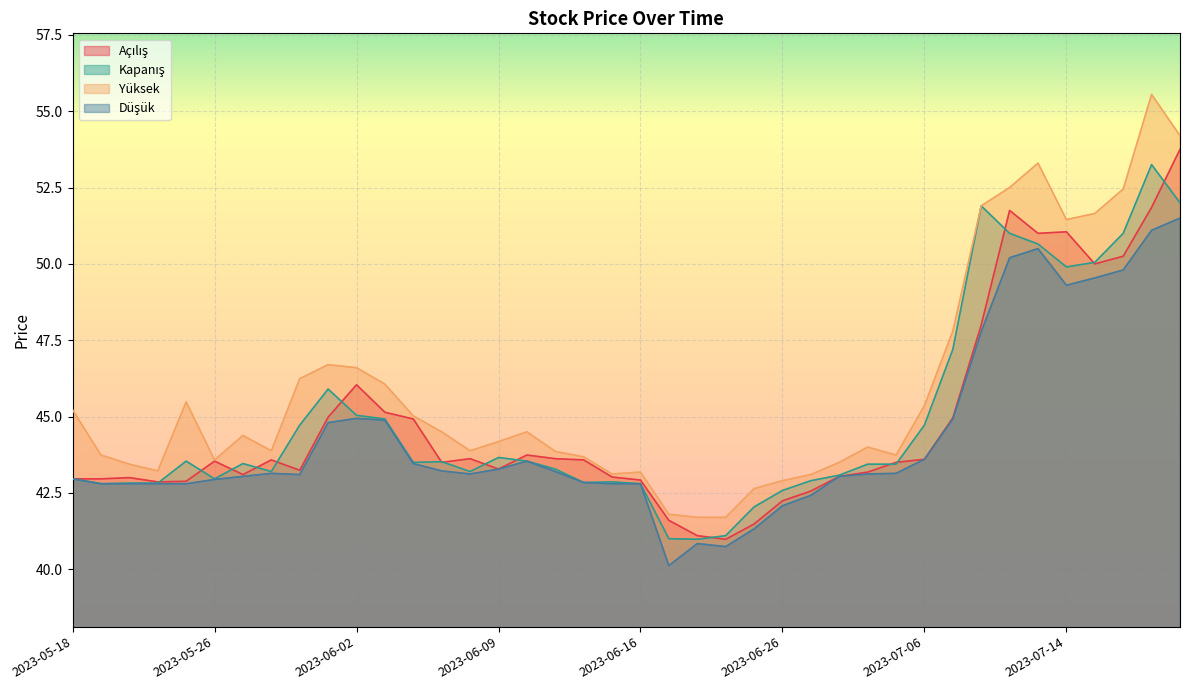

Reading left to right, extract all data points from this chart.

Açılış: 2023-05-18=43.0	2023-05-22=43.0	2023-05-23=43.0	2023-05-24=42.9	2023-05-25=42.9	2023-05-26=43.5	2023-05-29=43.1	2023-05-30=43.6	2023-05-31=43.2	2023-06-01=45.0	2023-06-02=46.0	2023-06-05=45.1	2023-06-06=44.9	2023-06-07=43.5	2023-06-08=43.6	2023-06-09=43.3	2023-06-12=43.7	2023-06-13=43.6	2023-06-14=43.6	2023-06-15=43.0	2023-06-16=42.9	2023-06-20=41.6	2023-06-21=41.1	2023-06-22=41.0	2023-06-23=41.5	2023-06-26=42.2	2023-06-27=42.6	2023-07-03=43.0	2023-07-04=43.2	2023-07-05=43.5	2023-07-06=43.6	2023-07-07=45.0	2023-07-10=48.0	2023-07-12=51.8	2023-07-13=51.0	2023-07-14=51.0	2023-07-17=50.0	2023-07-18=50.2	2023-07-19=51.8	2023-07-20=53.8
Kapanış: 2023-05-18=43.0	2023-05-22=42.8	2023-05-23=42.8	2023-05-24=42.8	2023-05-25=43.5	2023-05-26=43.0	2023-05-29=43.5	2023-05-30=43.2	2023-05-31=44.7	2023-06-01=45.9	2023-06-02=45.0	2023-06-05=44.9	2023-06-06=43.5	2023-06-07=43.5	2023-06-08=43.2	2023-06-09=43.7	2023-06-12=43.5	2023-06-13=43.3	2023-06-14=42.8	2023-06-15=42.9	2023-06-16=42.8	2023-06-20=41.0	2023-06-21=41.0	2023-06-22=41.1	2023-06-23=42.0	2023-06-26=42.6	2023-06-27=42.9	2023-07-03=43.1	2023-07-04=43.4	2023-07-05=43.4	2023-07-06=44.7	2023-07-07=47.2	2023-07-10=51.9	2023-07-12=51.0	2023-07-13=50.7	2023-07-14=49.9	2023-07-17=50.0	2023-07-18=51.0	2023-07-19=53.2	2023-07-20=52.0
Yüksek: 2023-05-18=45.2	2023-05-22=43.7	2023-05-23=43.4	2023-05-24=43.2	2023-05-25=45.5	2023-05-26=43.6	2023-05-29=44.4	2023-05-30=43.9	2023-05-31=46.2	2023-06-01=46.7	2023-06-02=46.6	2023-06-05=46.1	2023-06-06=45.0	2023-06-07=44.5	2023-06-08=43.9	2023-06-09=44.2	2023-06-12=44.5	2023-06-13=43.9	2023-06-14=43.7	2023-06-15=43.1	2023-06-16=43.2	2023-06-20=41.8	2023-06-21=41.7	2023-06-22=41.7	2023-06-23=42.6	2023-06-26=42.9	2023-06-27=43.1	2023-07-03=43.5	2023-07-04=44.0	2023-07-05=43.7	2023-07-06=45.4	2023-07-07=47.8	2023-07-10=51.9	2023-07-12=52.5	2023-07-13=53.3	2023-07-14=51.5	2023-07-17=51.7	2023-07-18=52.5	2023-07-19=55.5	2023-07-20=54.2
Düşük: 2023-05-18=43.0	2023-05-22=42.8	2023-05-23=42.8	2023-05-24=42.8	2023-05-25=42.8	2023-05-26=42.9	2023-05-29=43.0	2023-05-30=43.1	2023-05-31=43.1	2023-06-01=44.8	2023-06-02=44.9	2023-06-05=44.9	2023-06-06=43.5	2023-06-07=43.2	2023-06-08=43.1	2023-06-09=43.3	2023-06-12=43.5	2023-06-13=43.2	2023-06-14=42.8	2023-06-15=42.8	2023-06-16=42.8	2023-06-20=40.1	2023-06-21=40.8	2023-06-22=40.7	2023-06-23=41.3	2023-06-26=42.1	2023-06-27=42.4	2023-07-03=43.0	2023-07-04=43.1	2023-07-05=43.1	2023-07-06=43.6	2023-07-07=44.9	2023-07-10=47.8	2023-07-12=50.2	2023-07-13=50.5	2023-07-14=49.3	2023-07-17=49.5	2023-07-18=49.8	2023-07-19=51.1	2023-07-20=51.5